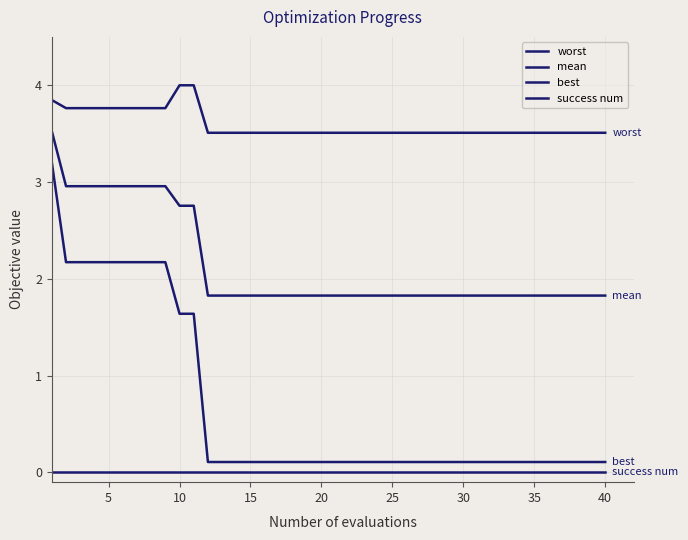

Is this an area chart (filled region under the line)?

No